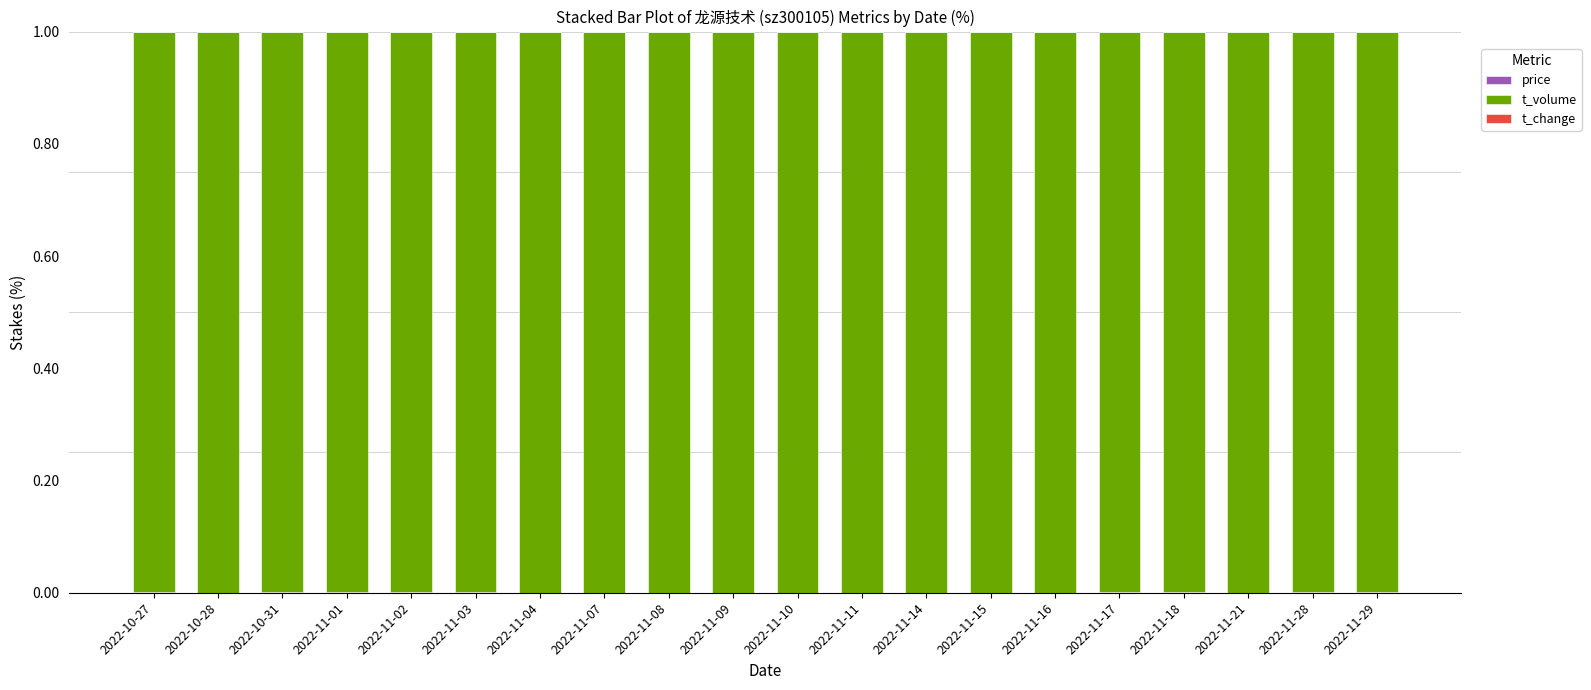

What is the label of the 9th bar from the left?

2022-11-08